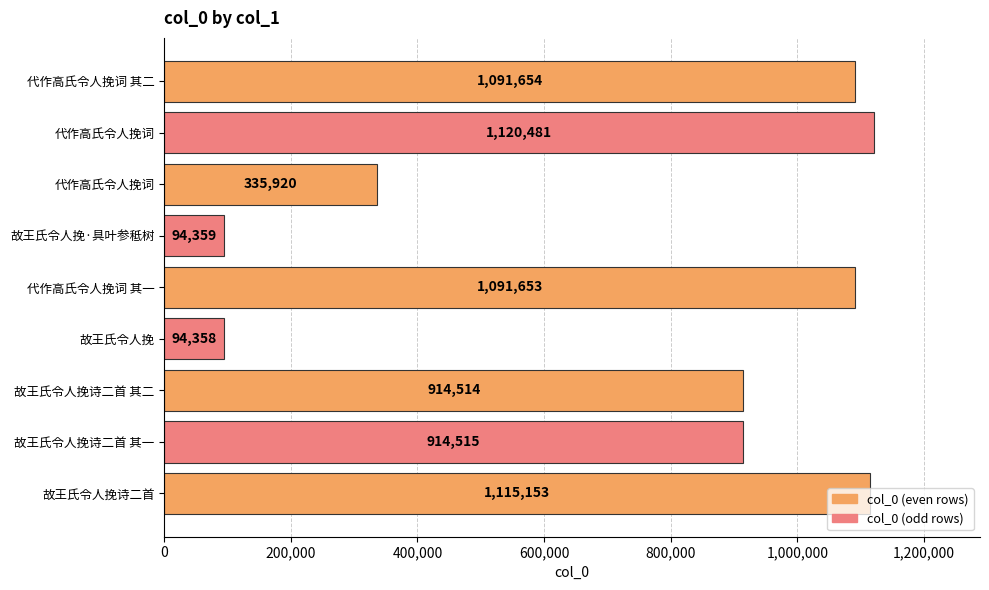

What is the minimum value shown in the chart?

94358